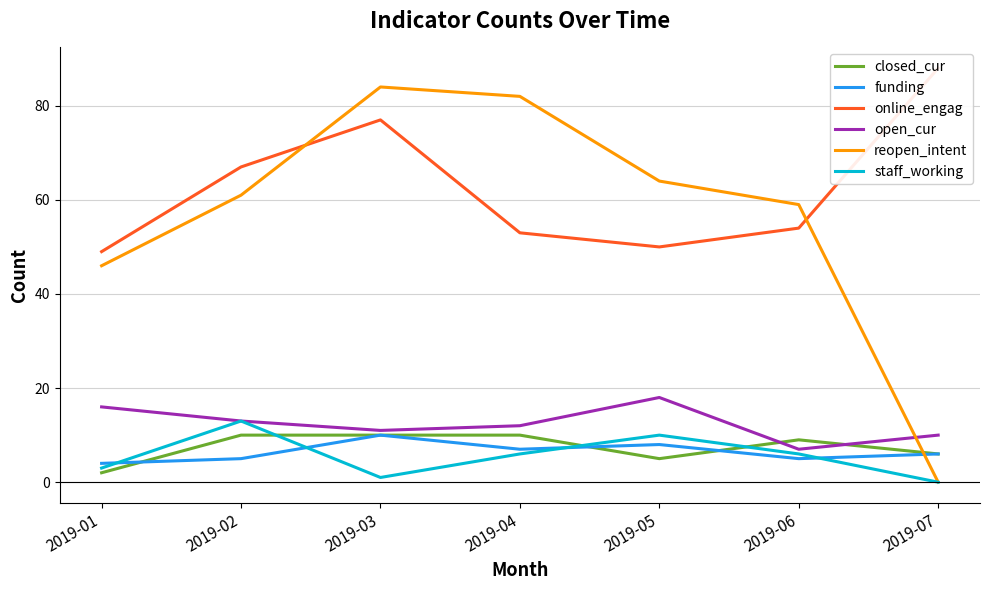

What is the difference between the maximum and minimum values in the staff_working series?

13